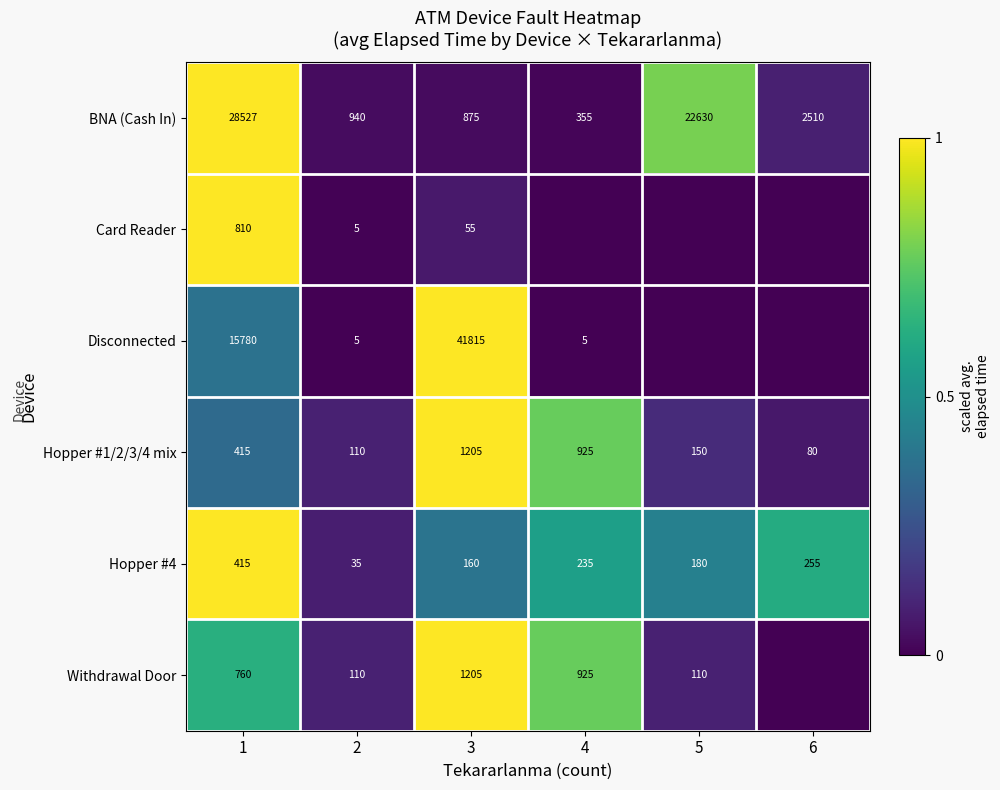

What is the difference between the maximum and second lowest values in the Hopper #1/2/3/4 mix series?

1095